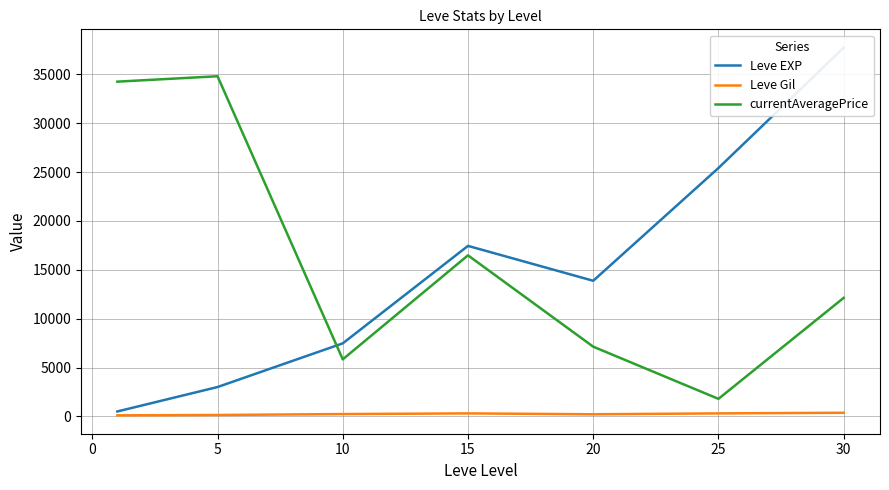

True or false: Leve Gil and Leve EXP cross at least once.

False